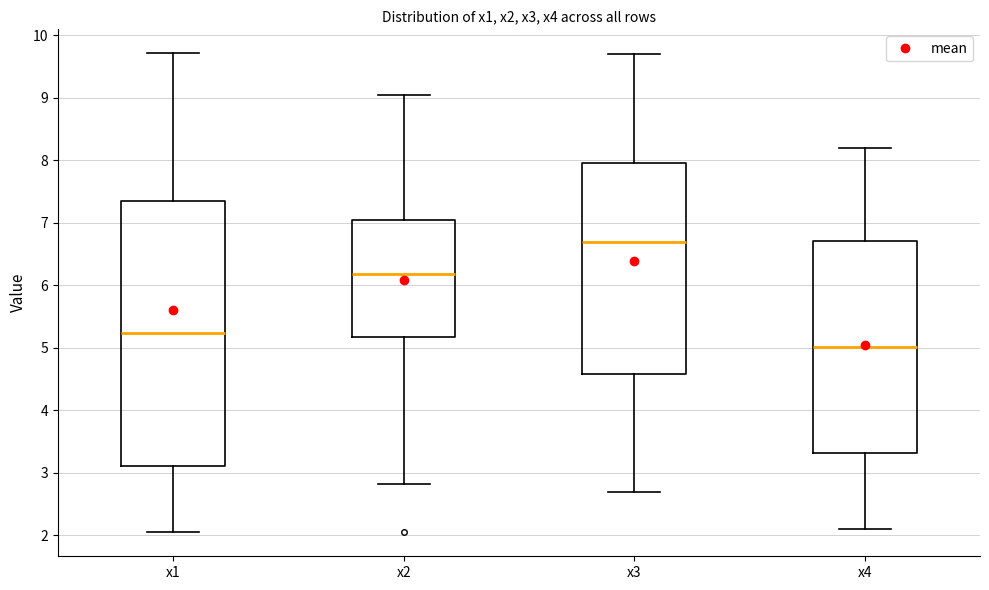

Comparing the boxes themselves (not the whiskers), which one is the tallest?

x1